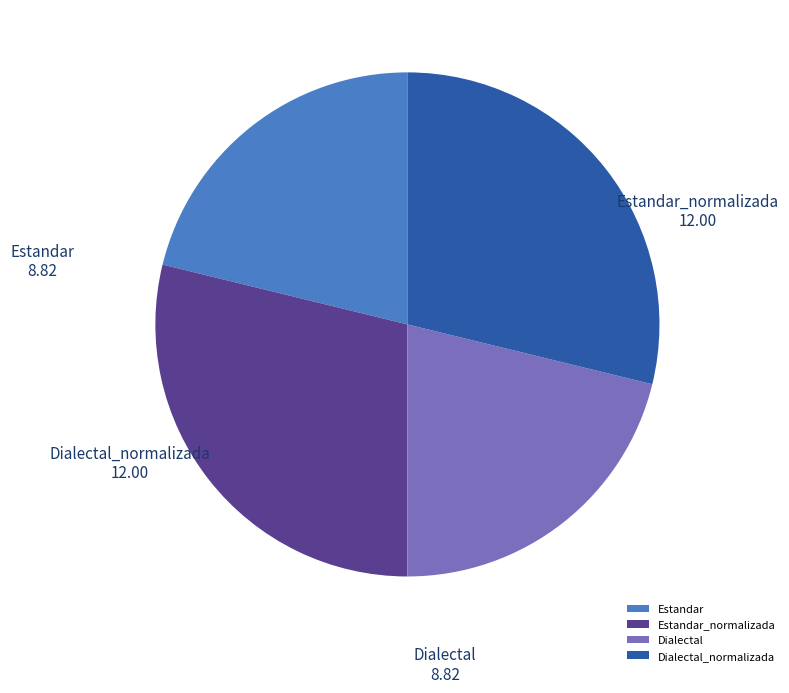

What is the ratio of the value at Dialectal to the value at Estandar?

1.0